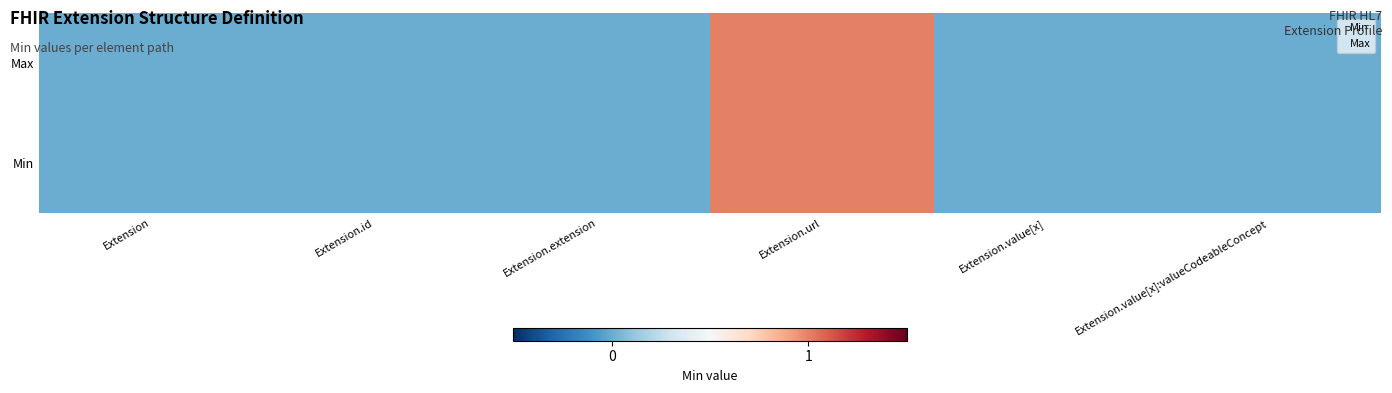

What is the total value across all series at Extension.url?

2.0